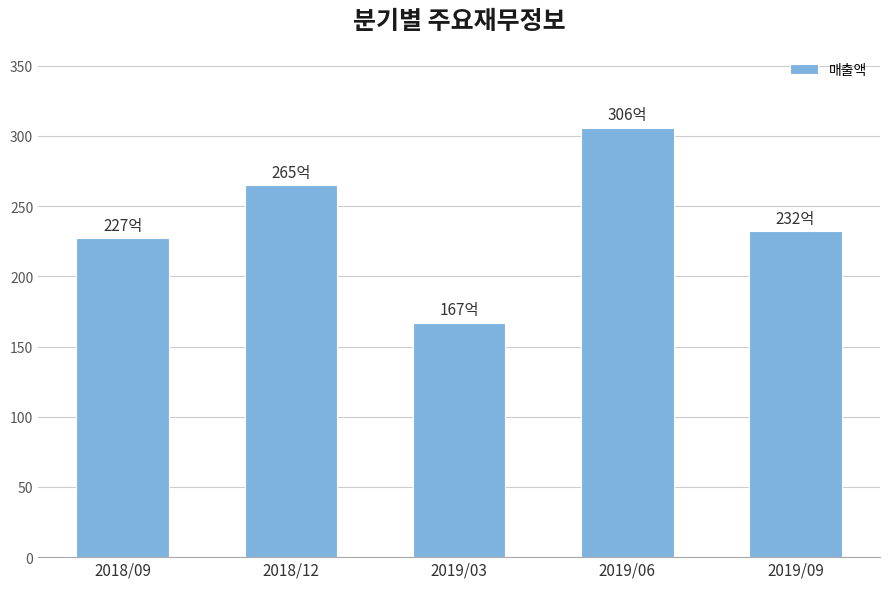

The value at 2019/03 is 297. True or false?

False